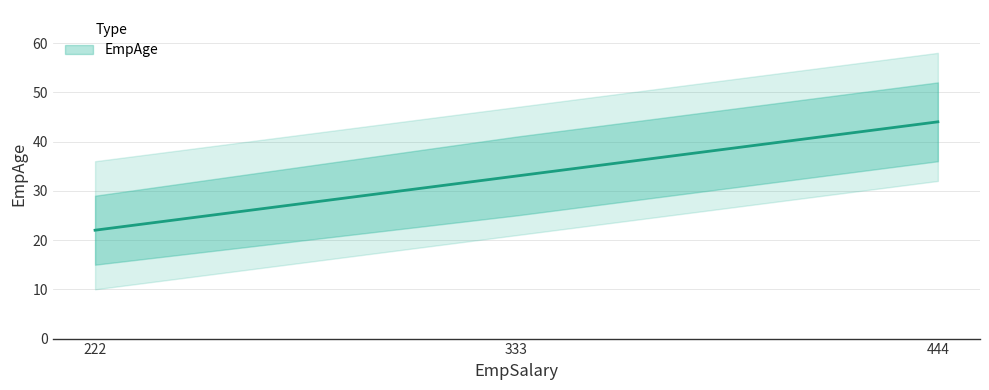

How many lines are shown in the chart?

1